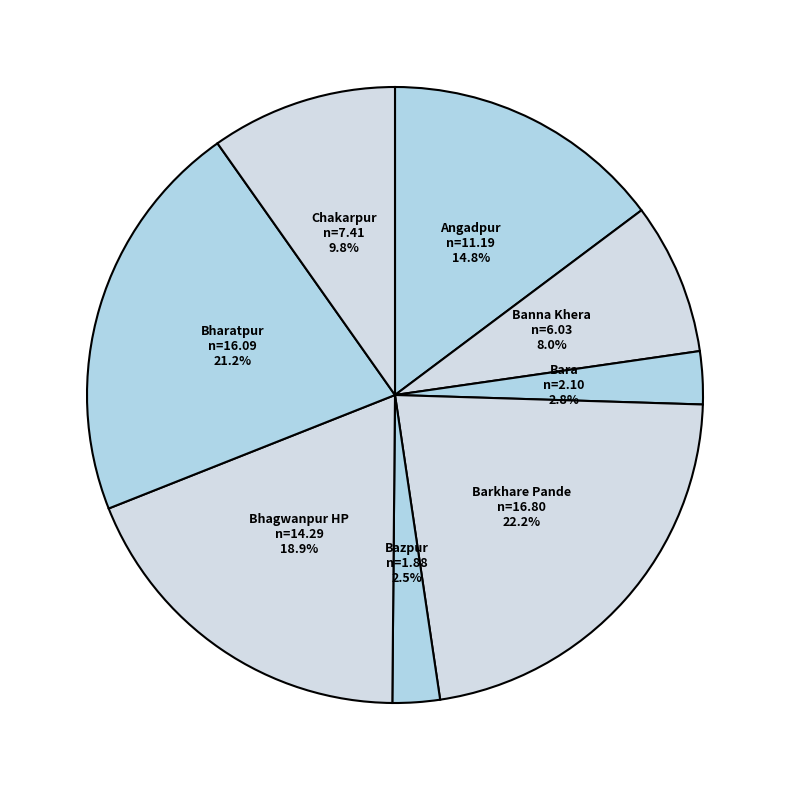

Do Bara and Bharatpur together represent more than half of the pie?

No